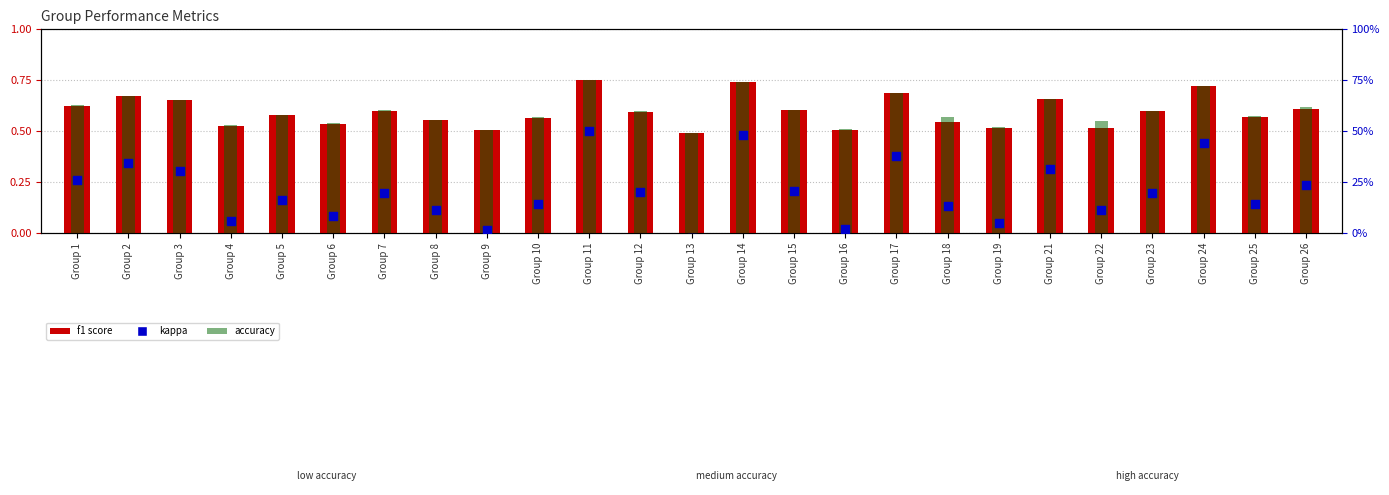

Is the value of accuracy at Group 23 greater than the value of kappa at Group 23?

Yes